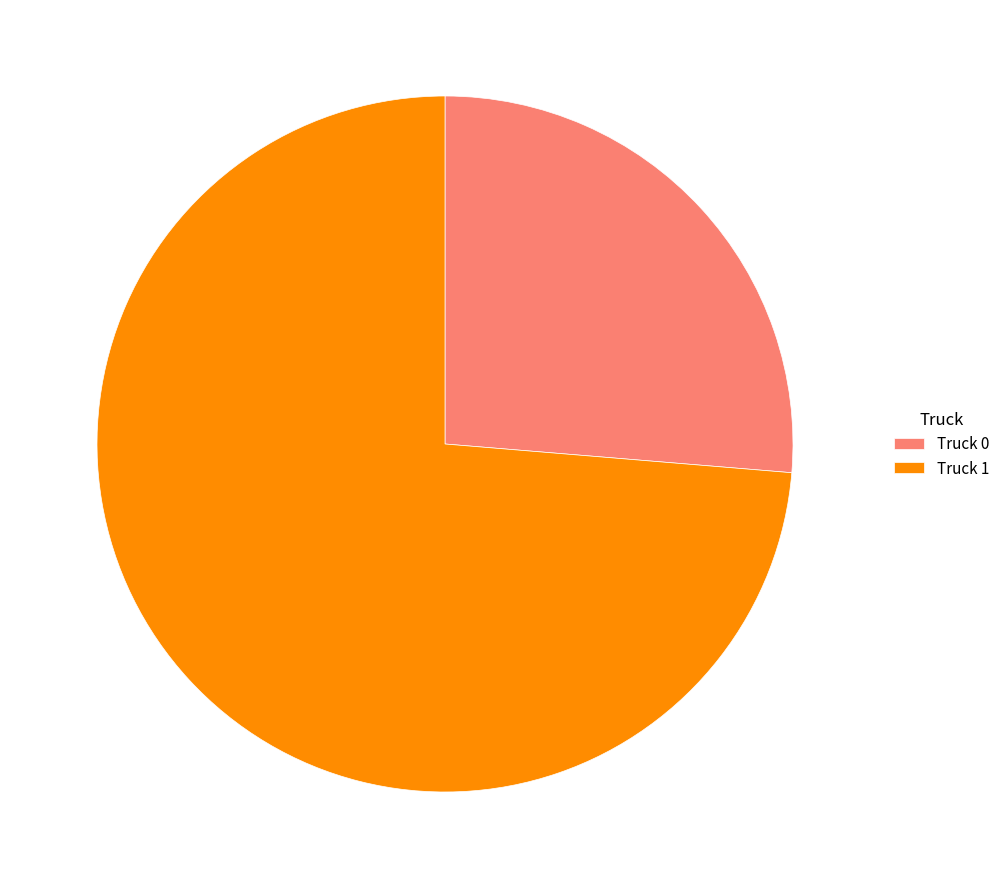

Does Truck 1 account for over 50% of the chart?

Yes